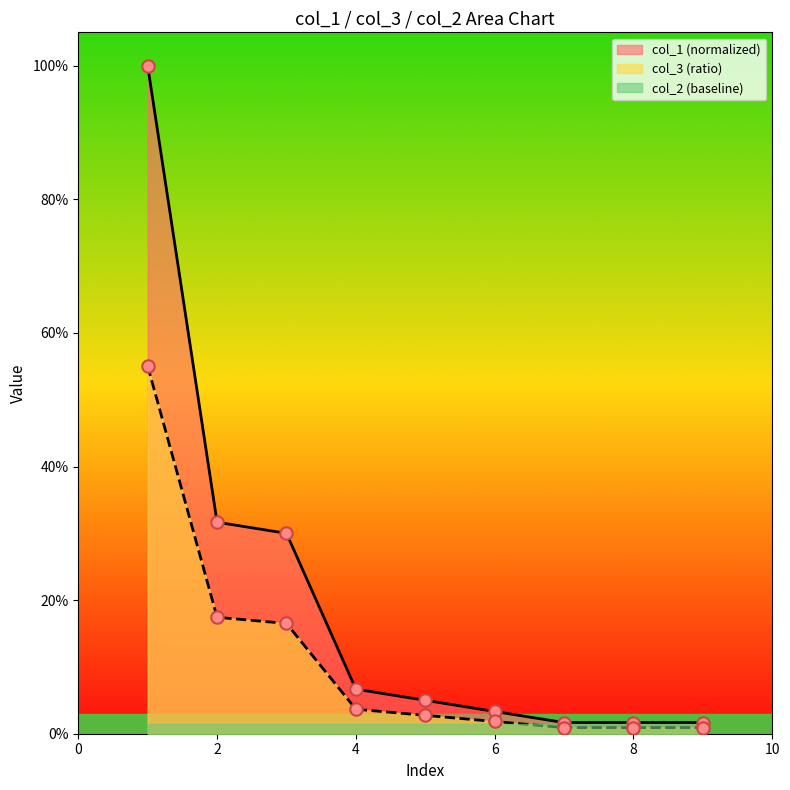

Which series has the largest Y range (max minus min)?

col_1